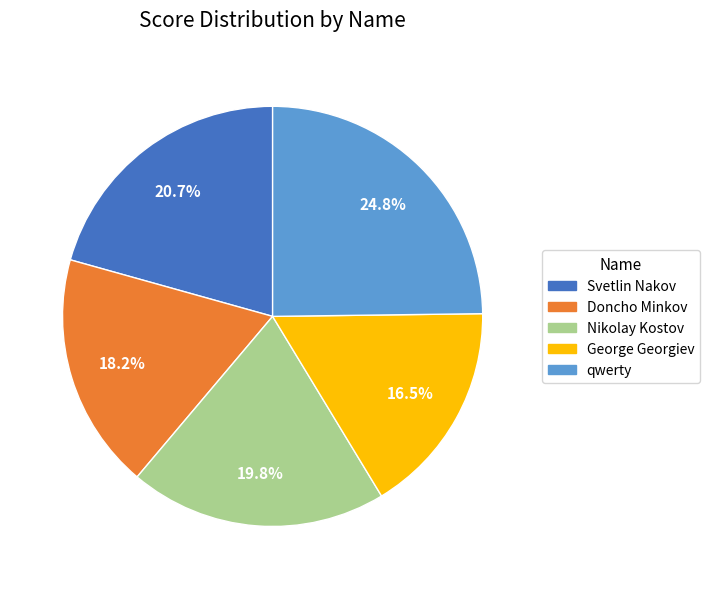

Does any single category account for the majority?

No